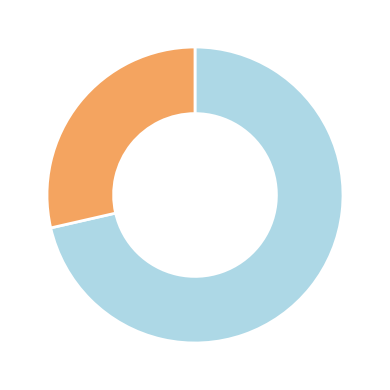

How many segments does this pie chart have?

2